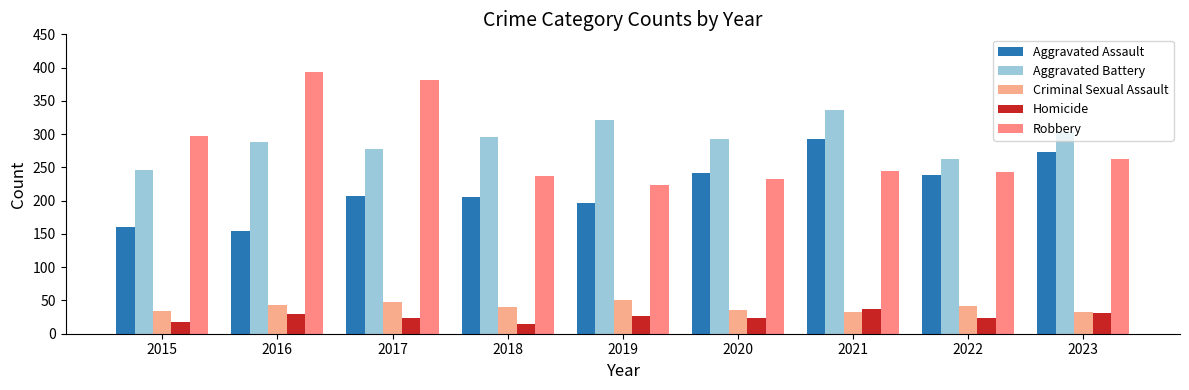

Is the value of Robbery at 2021 greater than the value of Aggravated Battery at 2021?

No